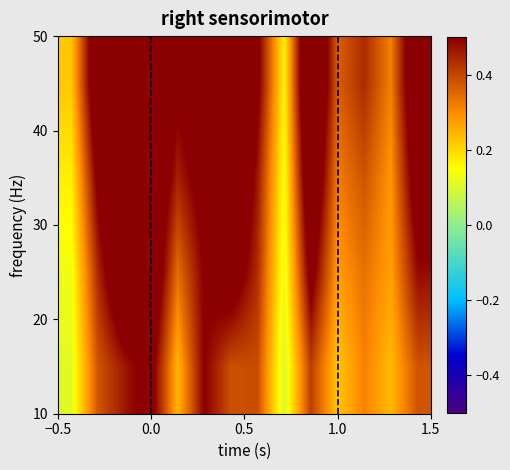

What is the smallest value displayed?

0.1